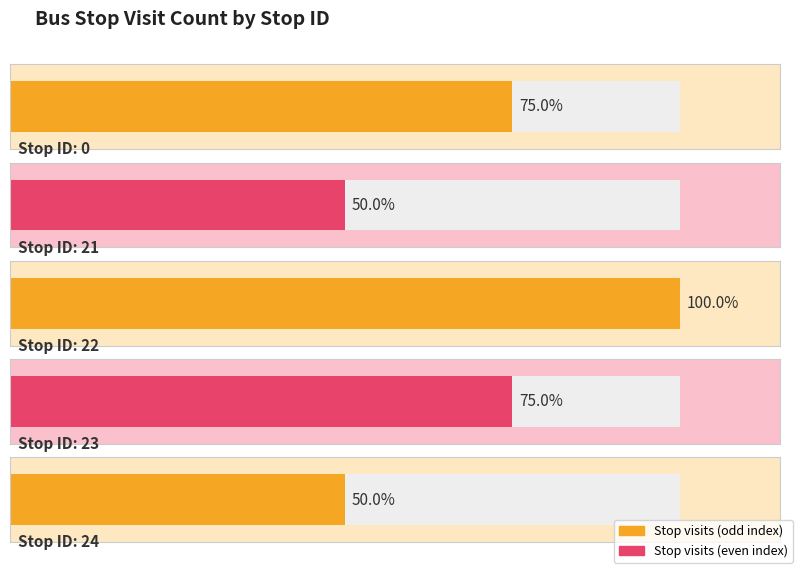

Is it true that pick_up_count equals 1 at 22?

False